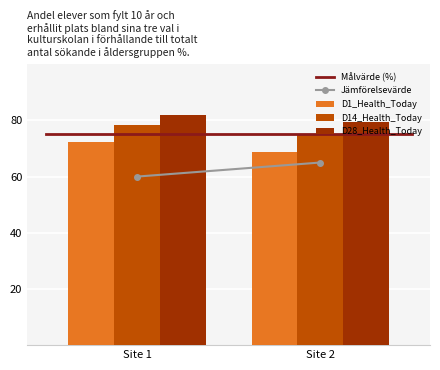

What is the maximum value shown in the chart?

82.1